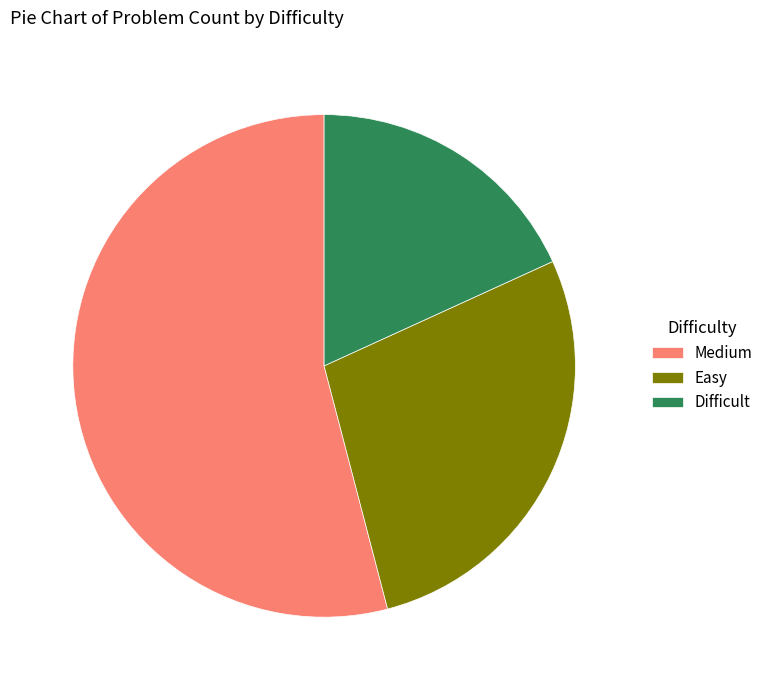

Rank the categories by value from lowest to highest.

Difficult, Easy, Medium